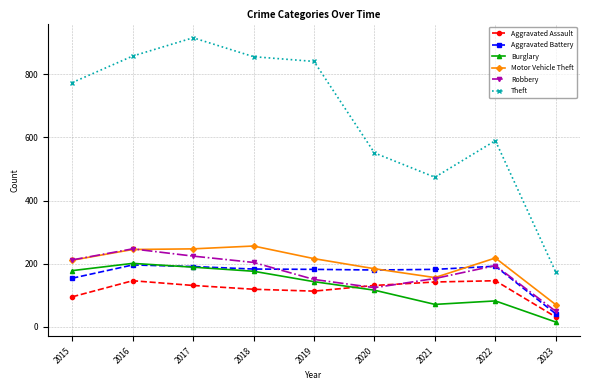

What is the total value across all series at 2023?

379